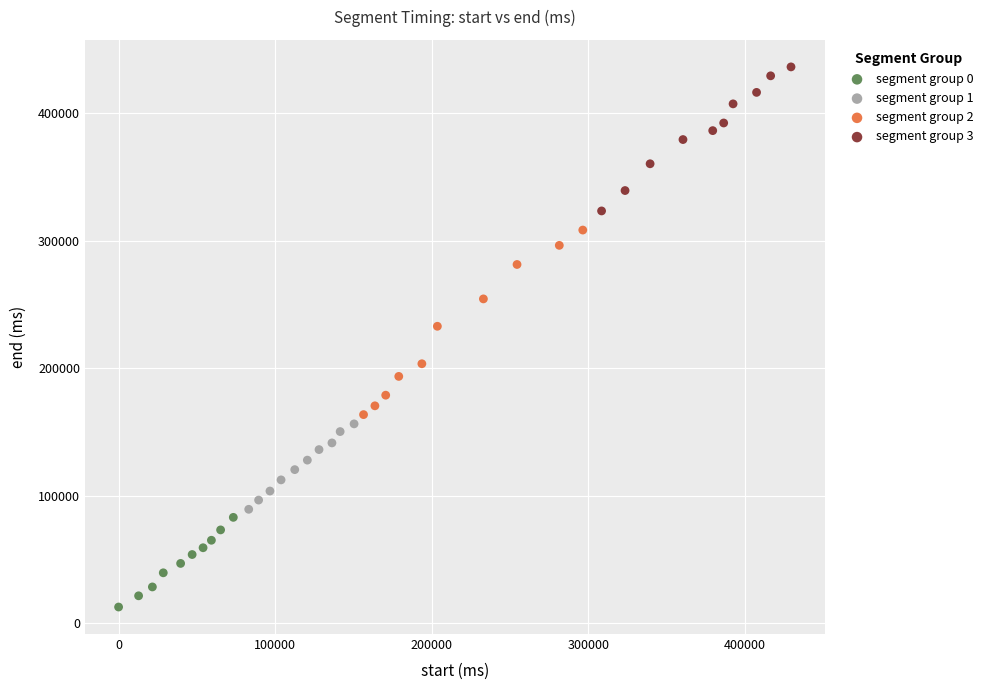

Which series contains the lowest Y value?

segment group 0